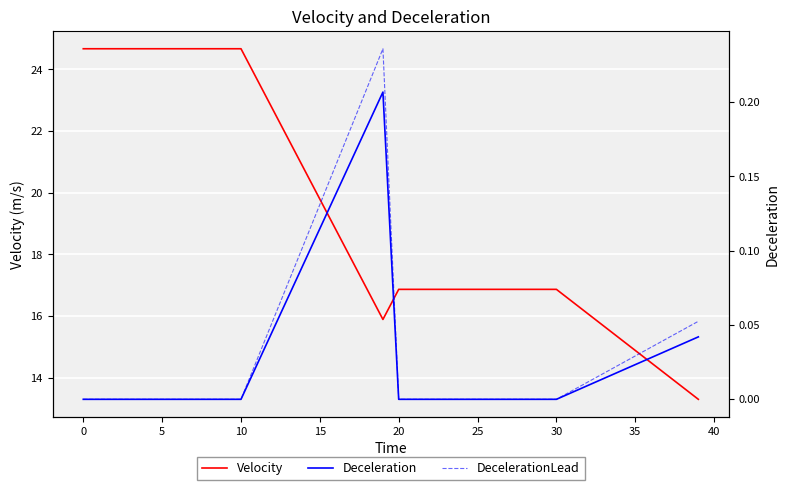

True or false: DecelerationLead has more than 1 interior local peaks.

False